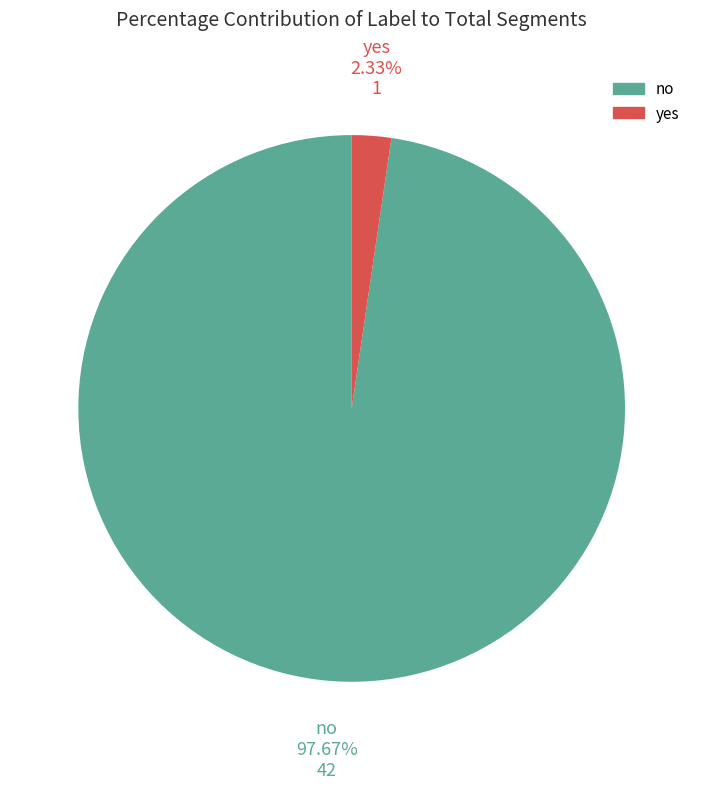

The yes slice represents 2% of the pie. True or false?

True